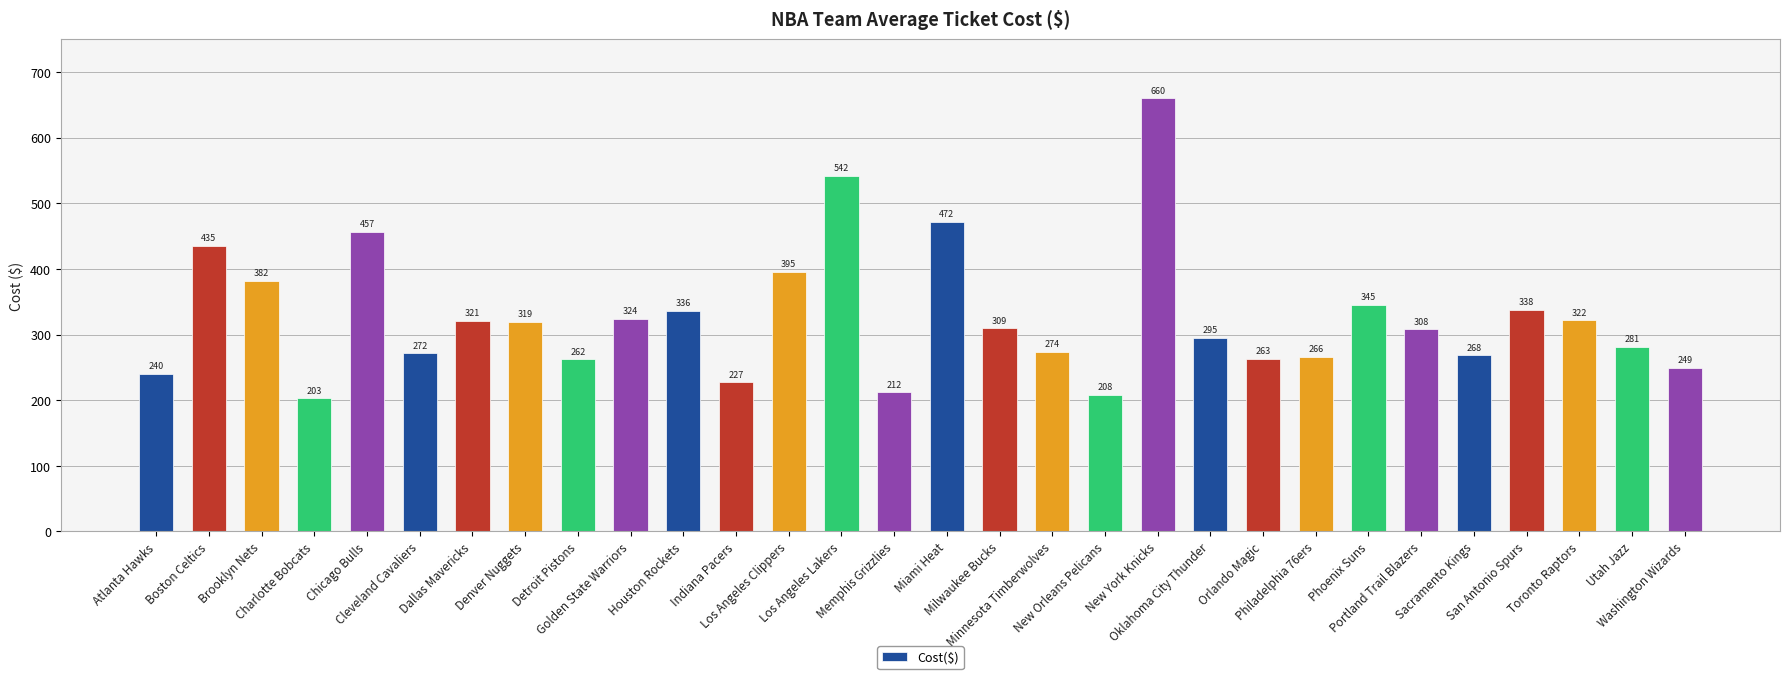

How many data points does each series have?

30